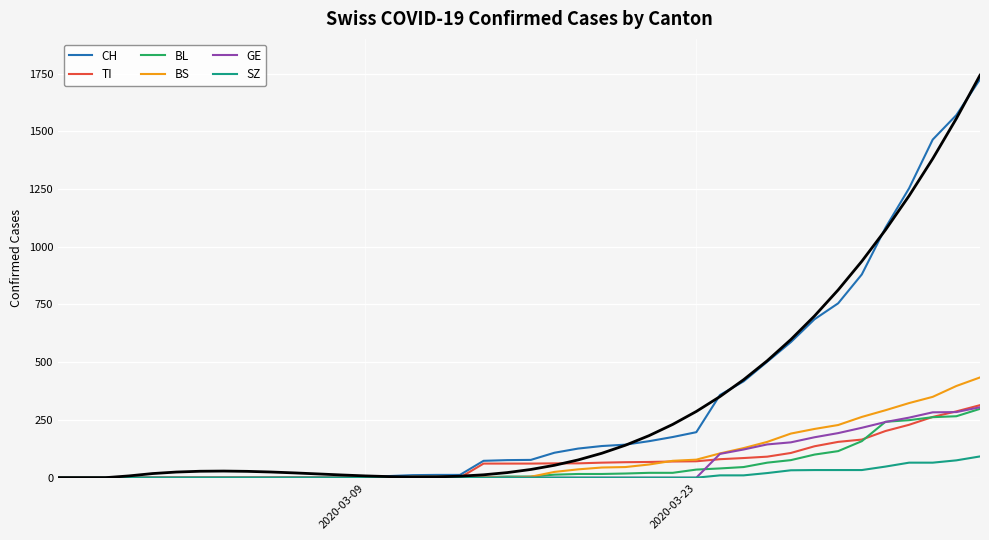

How many values in the CH series are below 77?

20